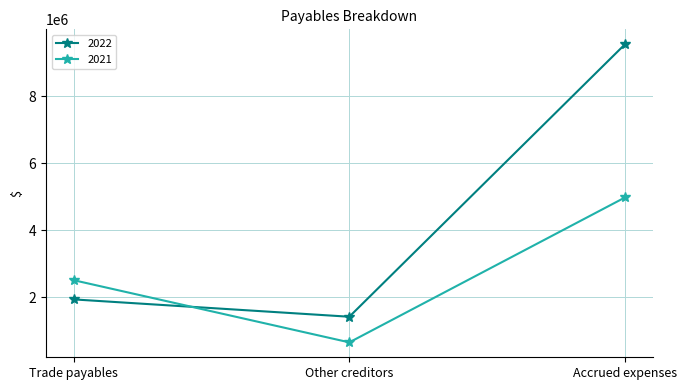

The 2021 series shows 3596403 at Trade payables. True or false?

False